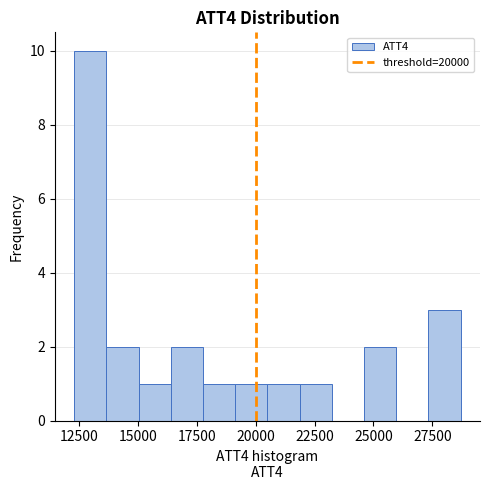

Read against the x-axis, roughly where is the centre of the tallest bar?

13000